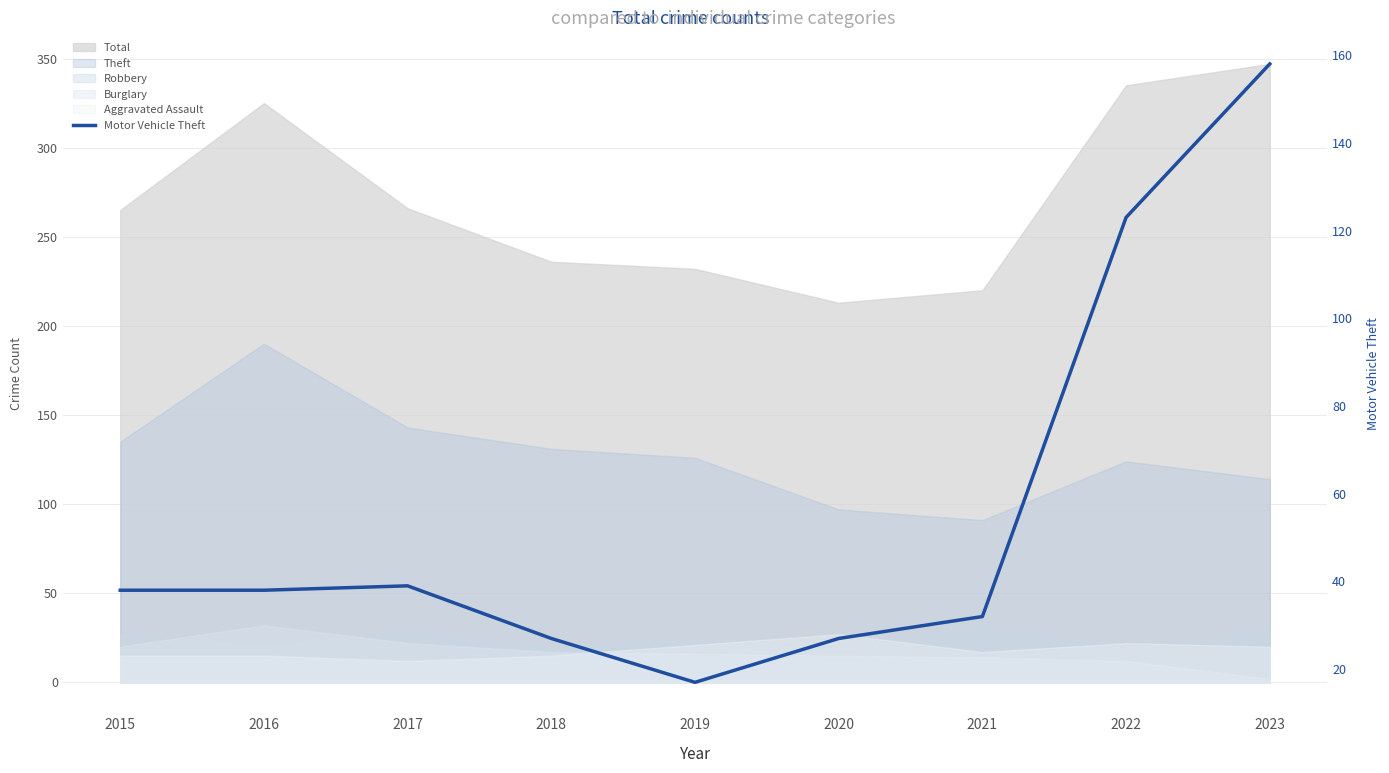

True or false: the data shows 17 at 2019.

True